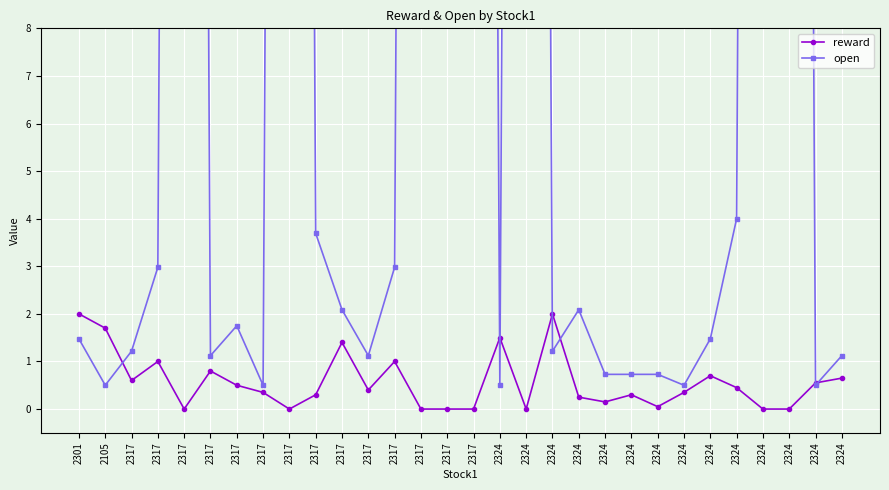

At which category does the chart reach its minimum across all series?

2317